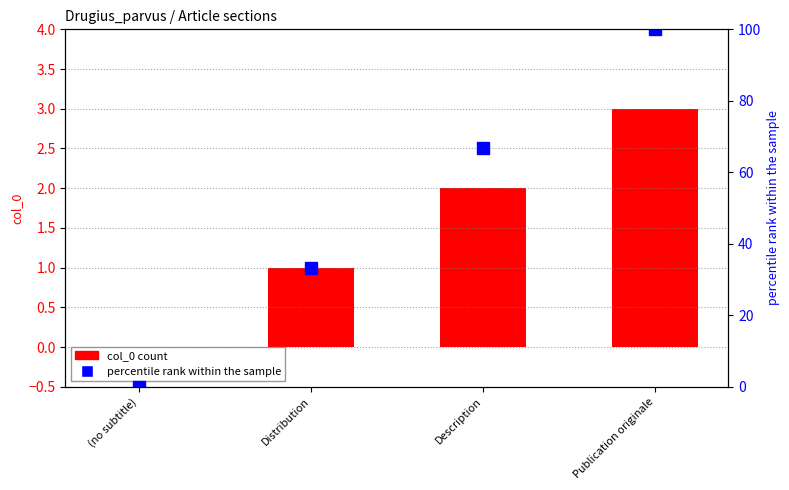

Rank the categories by col_0 count value from highest to lowest.

Publication originale, Description, Distribution, (no subtitle)